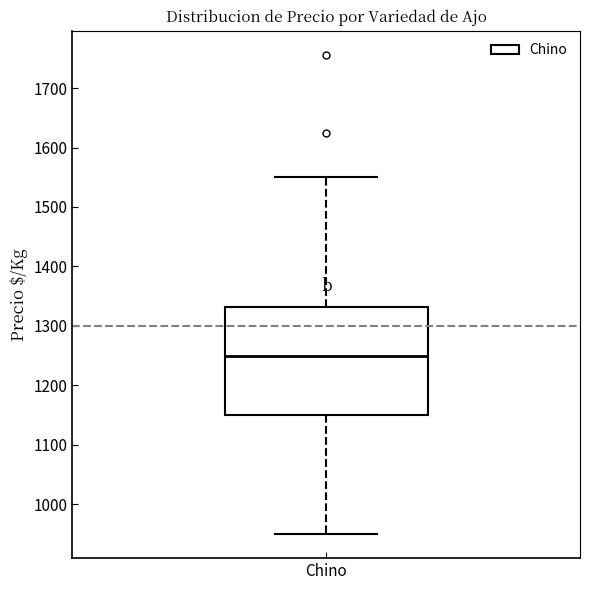

Where does the lower whisker of the box for Chino end on the y-axis? The values are not printed on the chart, so give them approximately, as read against the axis.

950